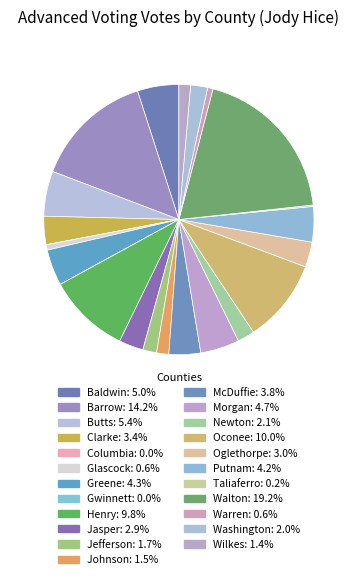

What percentage is NOT represented by McDuffie?

96.2%